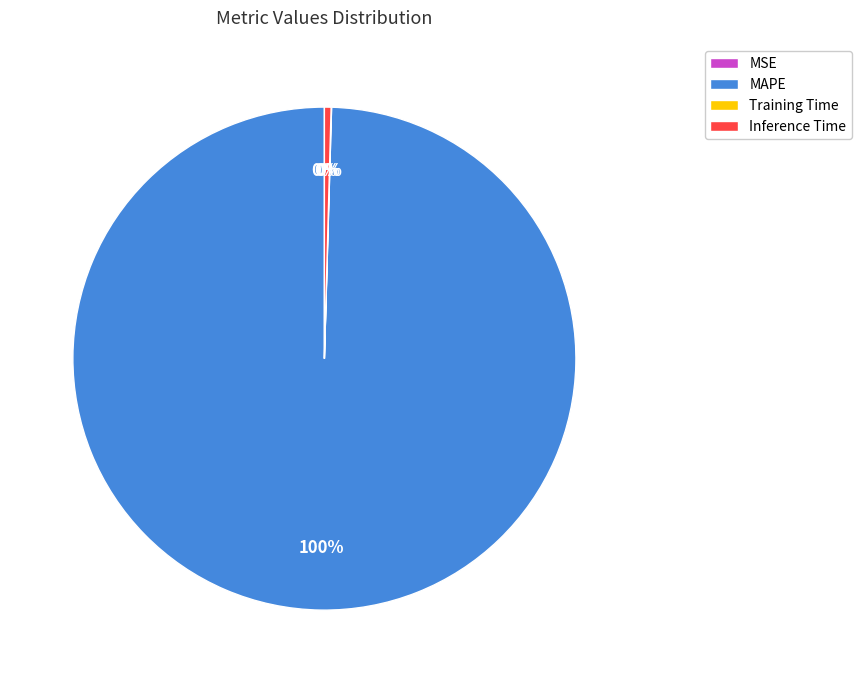

To the nearest percent, what is the average slice percentage?

25%